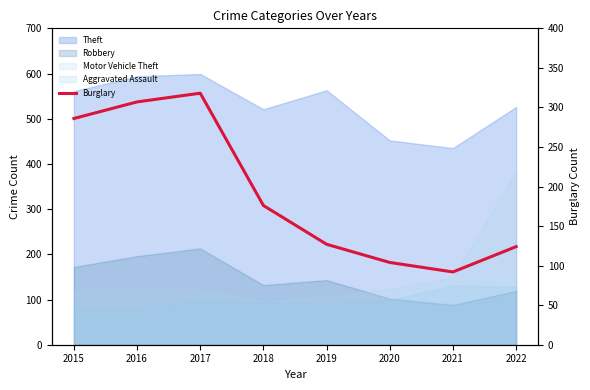

How many points are lower than both their immediate neighbors (excluding endpoints)?

1